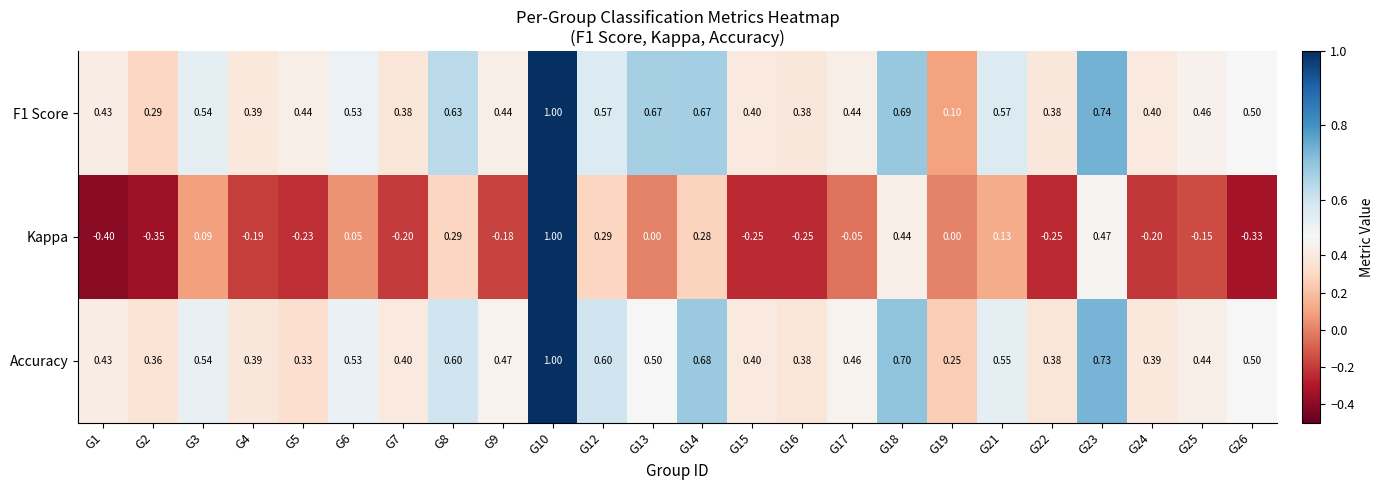

Which series has the widest spread of values?

Kappa